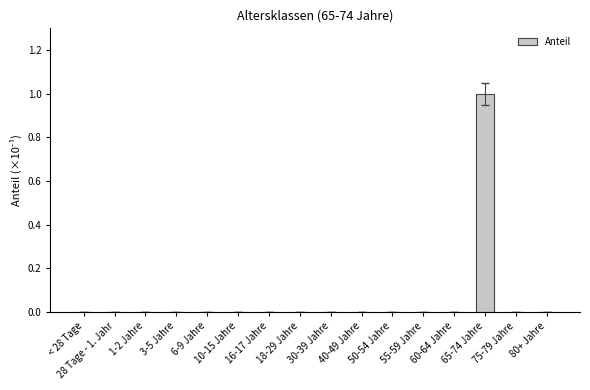

Are the bars horizontal?

No